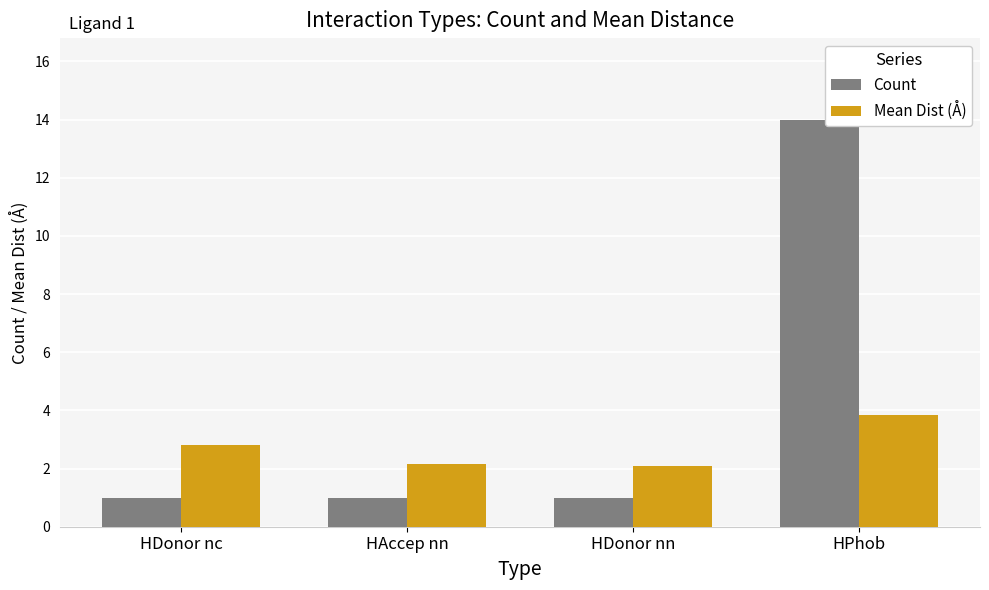

What is the total value across all series at HPhob?

17.8